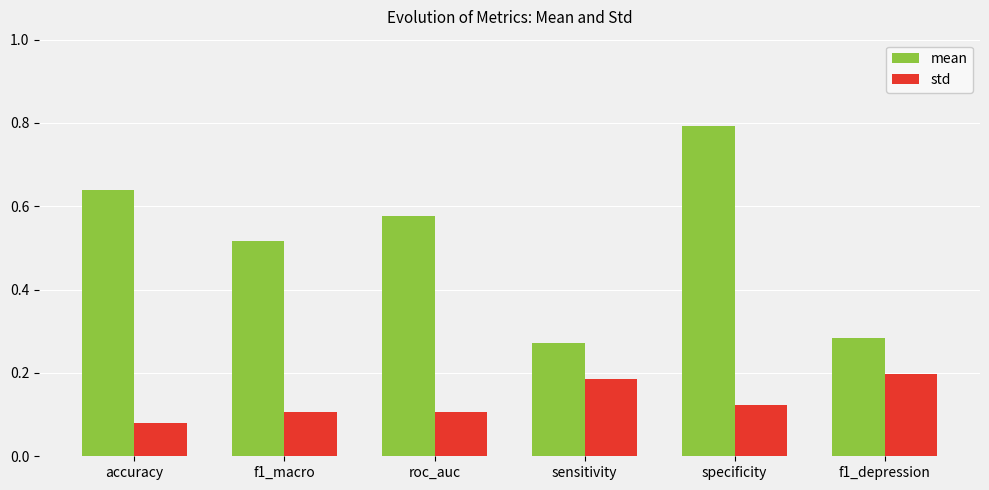

True or false: mean has a value of 1.3 at specificity.

False